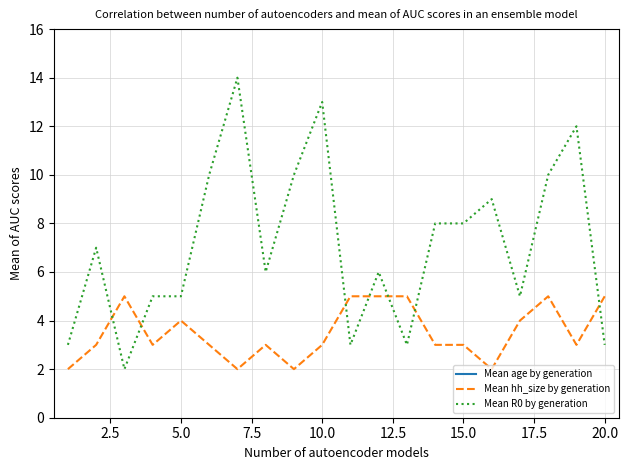

The Mean hh_size by generation series shows 4 at 5.0. True or false?

True